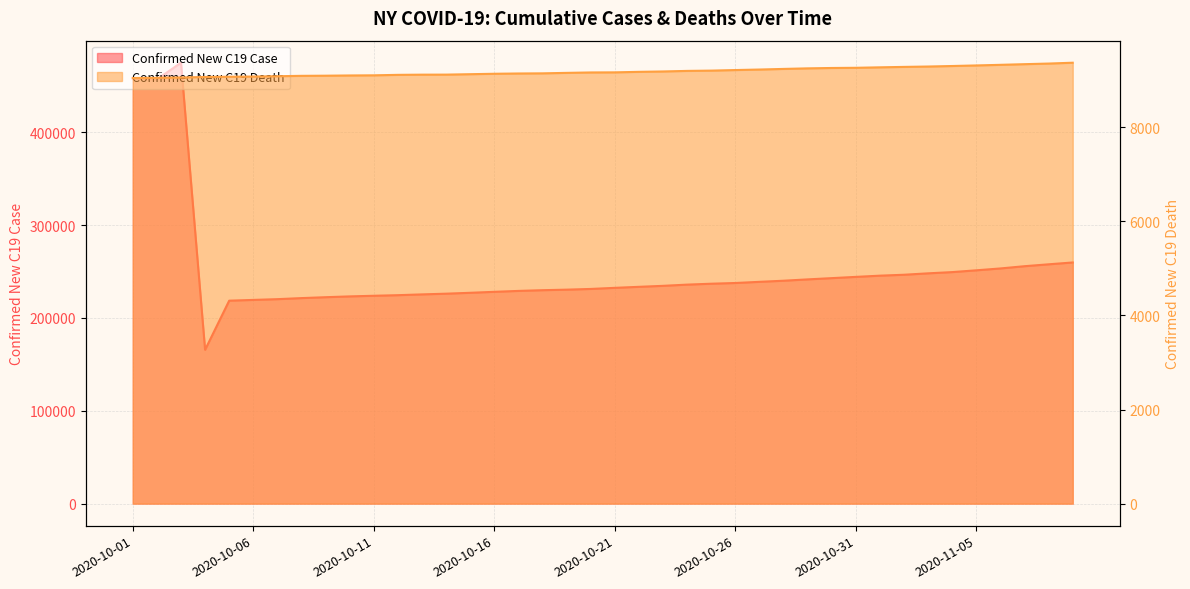

True or false: Confirmed New C19 Case and Confirmed New C19 Death cross at least once.

False